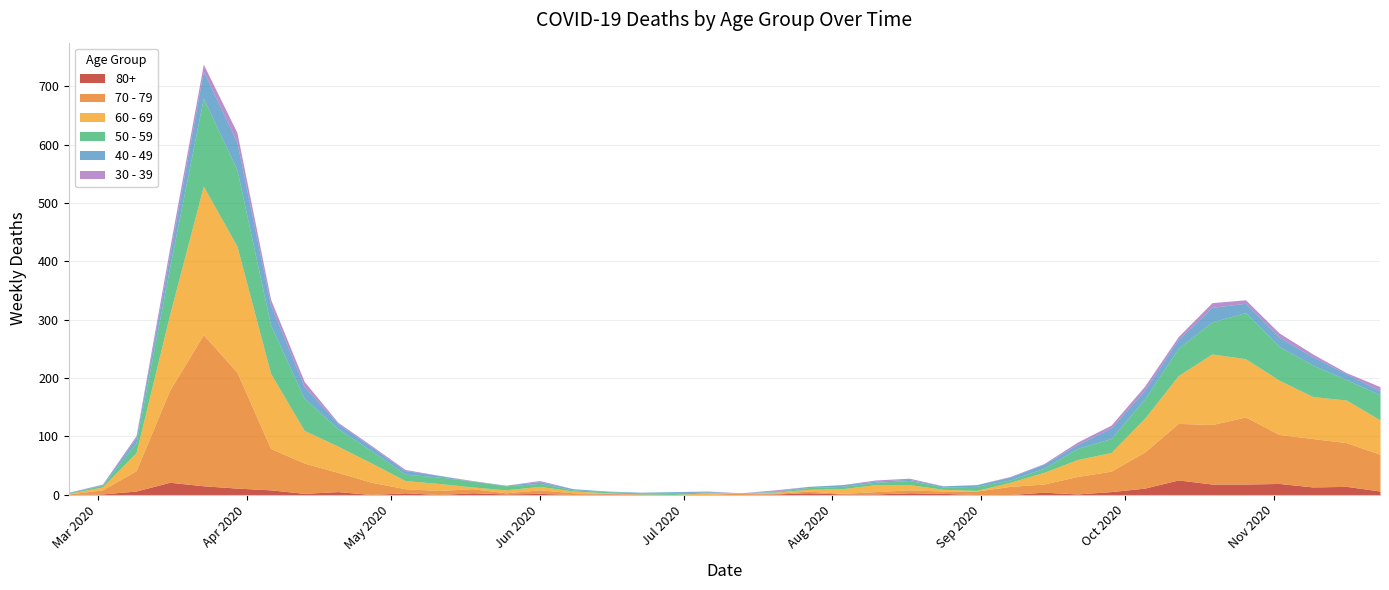

Rank the series at 2020-11-16 from highest to lowest value.

70 - 79, 60 - 69, 50 - 59, 80+, 40 - 49, 30 - 39